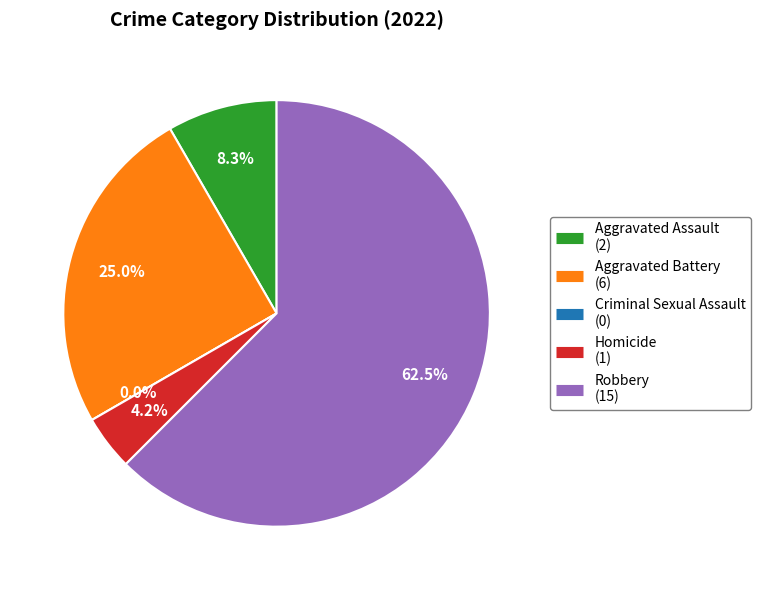

Does Criminal Sexual Assault account for over 50% of the chart?

No